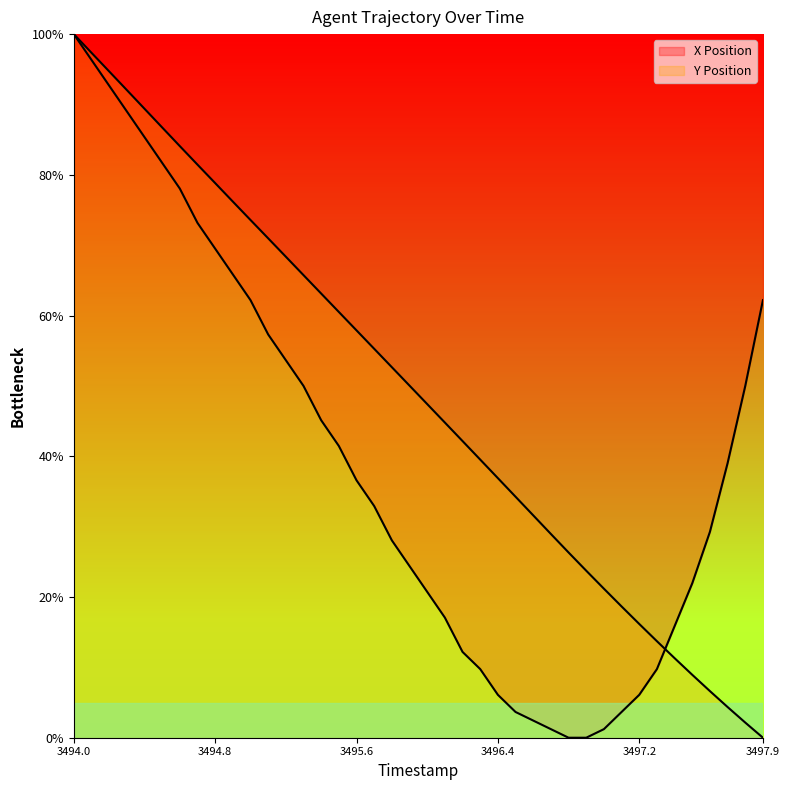

How many data points in Y Position are above 36?

20